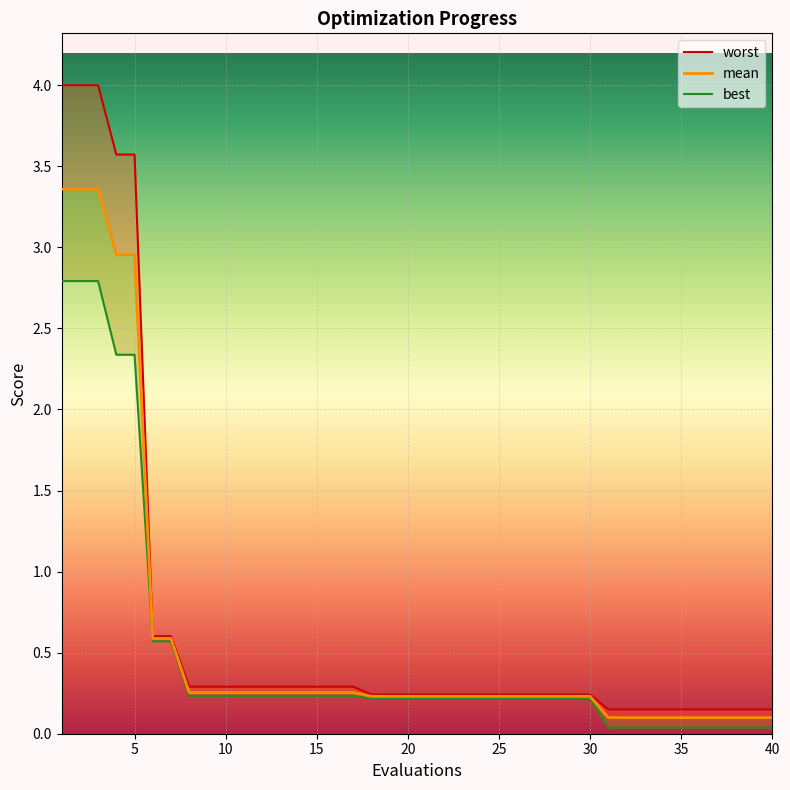

How many categories are shown in the chart?

40